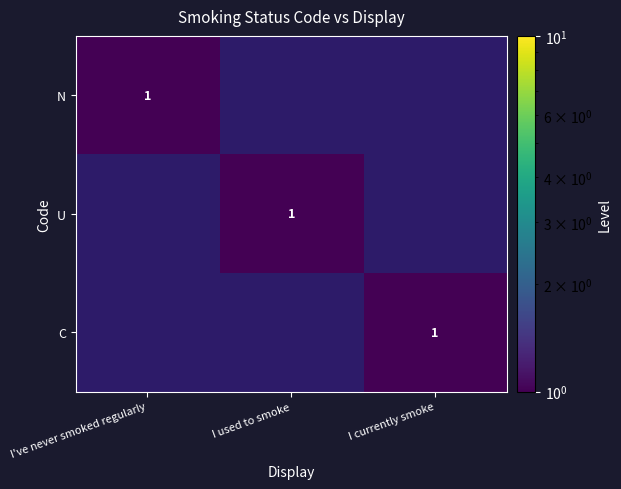

The value of N at I've never smoked regularly is 0. True or false?

False